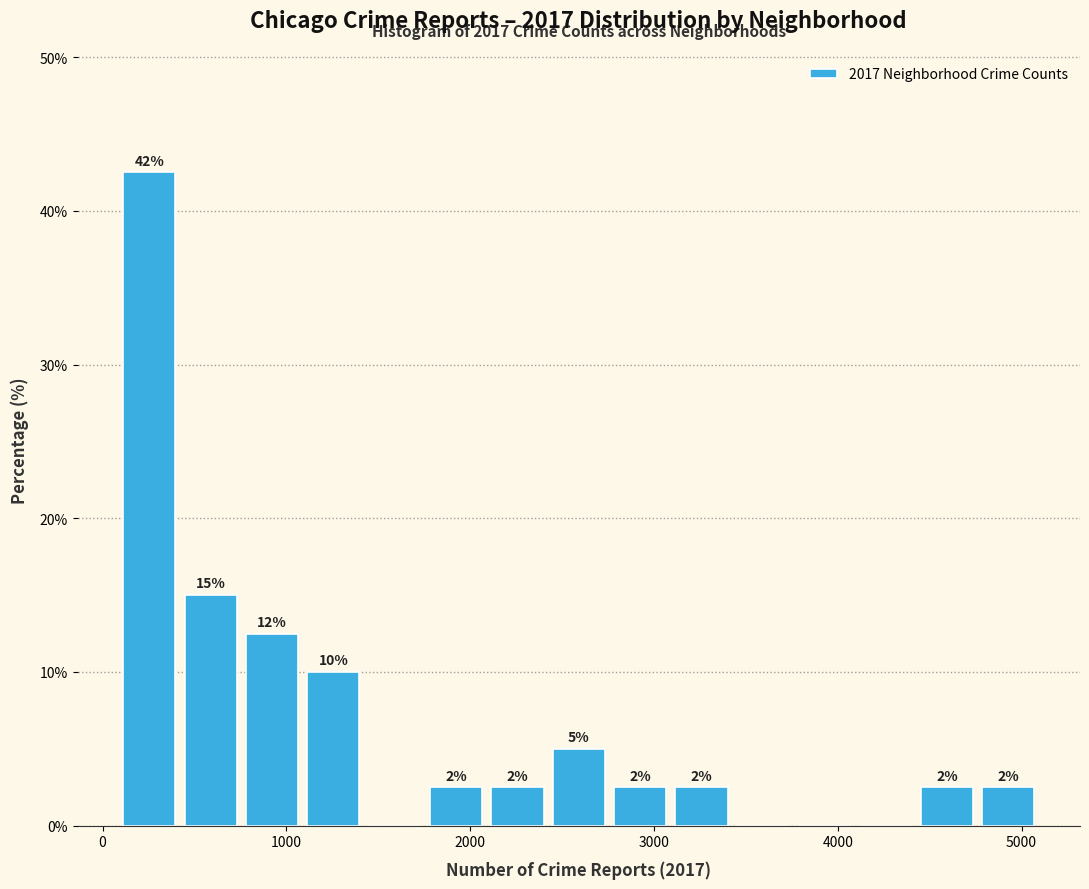

Read against the x-axis, roughly where is the centre of the tallest bar?

300